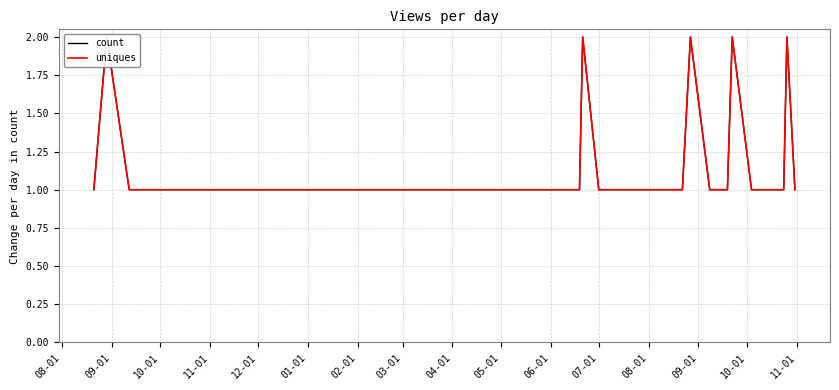

Rank the series by their maximum value, from highest to lowest.

count, uniques